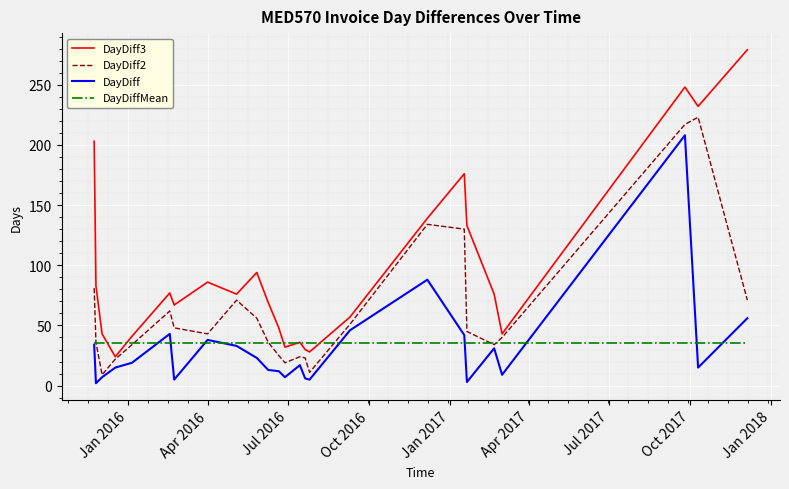

Which series has the largest range (max minus min)?

DayDiff3